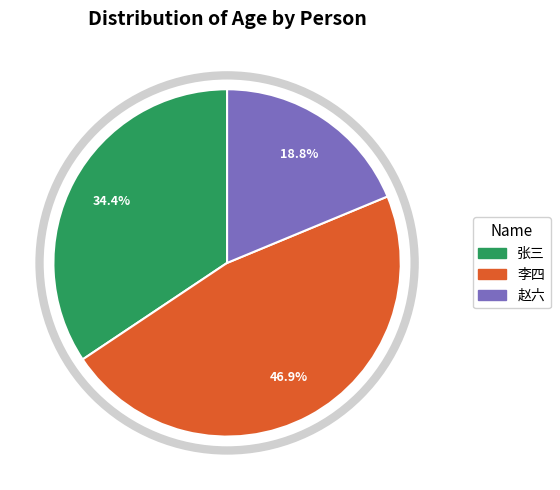

How many segments does this pie chart have?

3